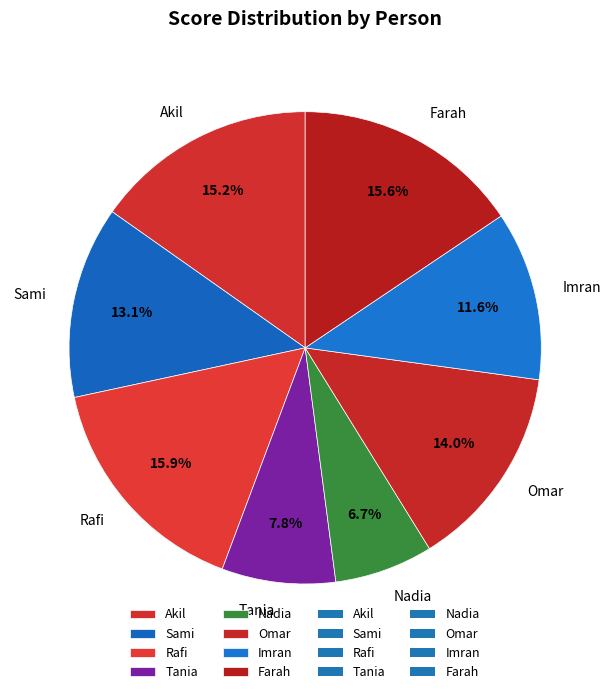

Which slice is the smallest?

Nadia